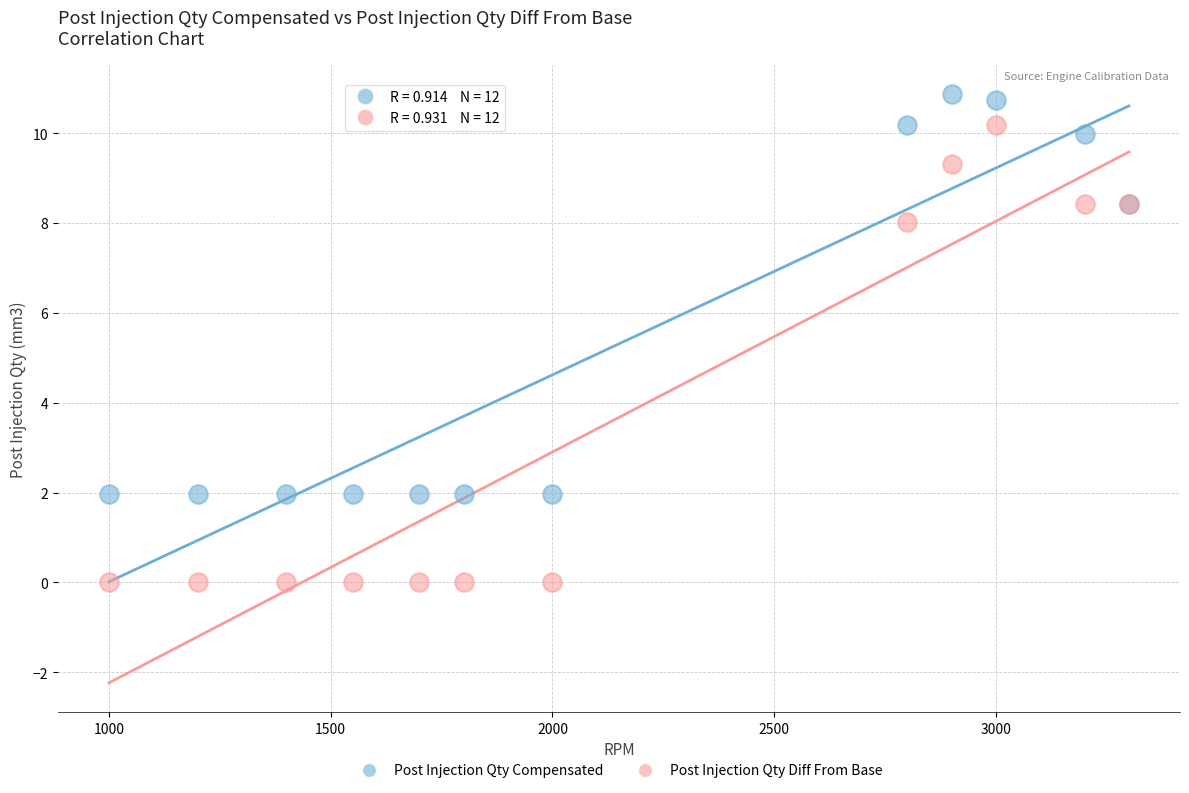

Which series reaches the minimum Y coordinate?

Post Injection Qty Diff From Base